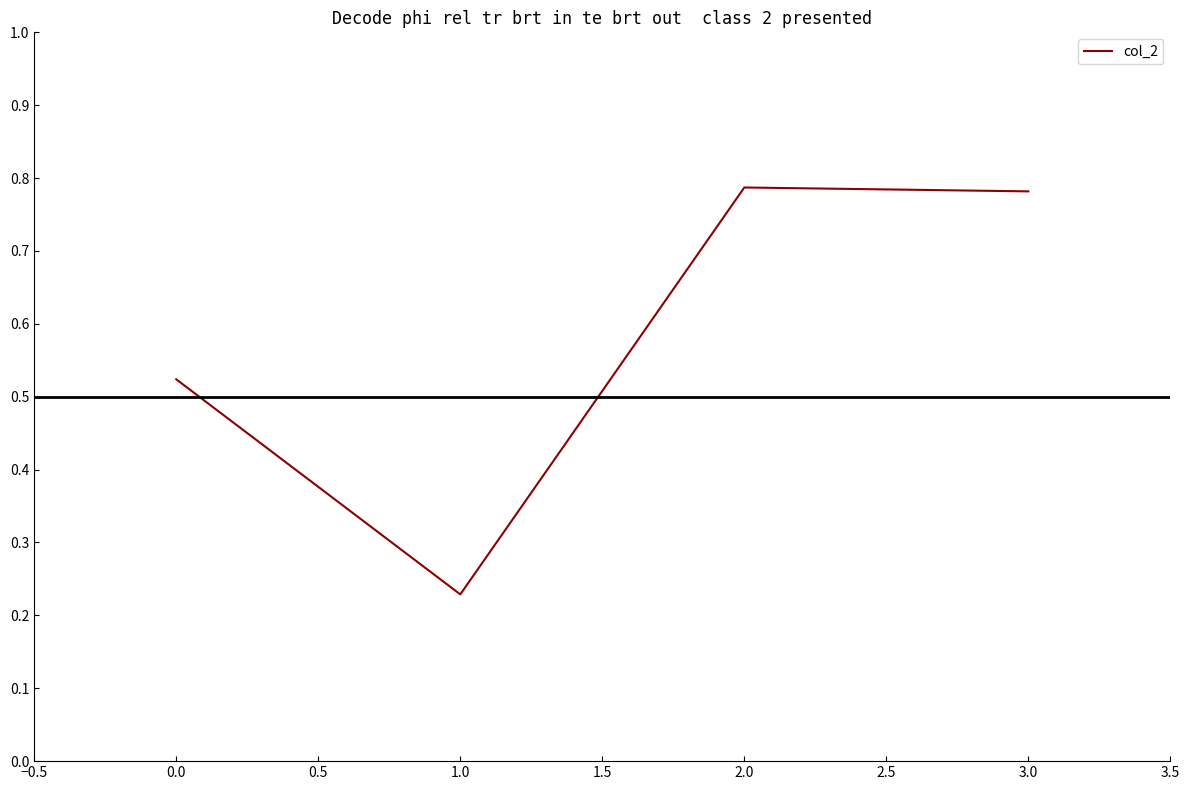

Where is the first local minimum?

1.0